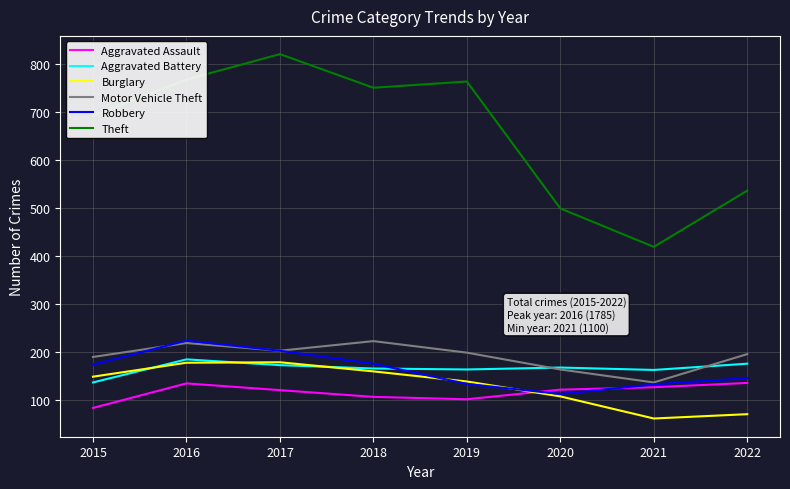

Does the chart have visible grid lines?

Yes